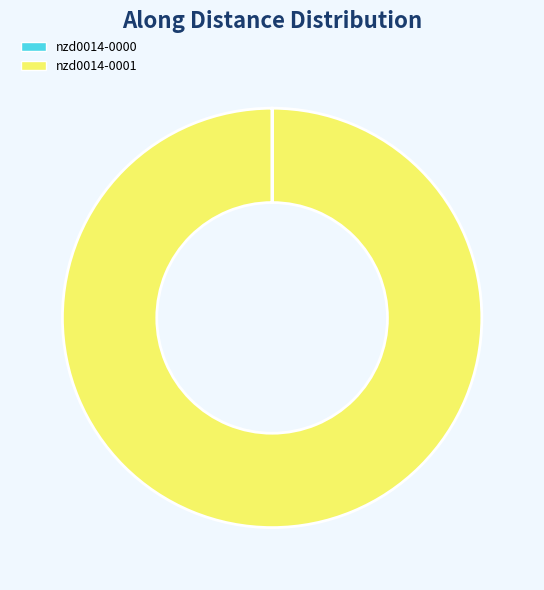

Does any single category account for the majority?

Yes